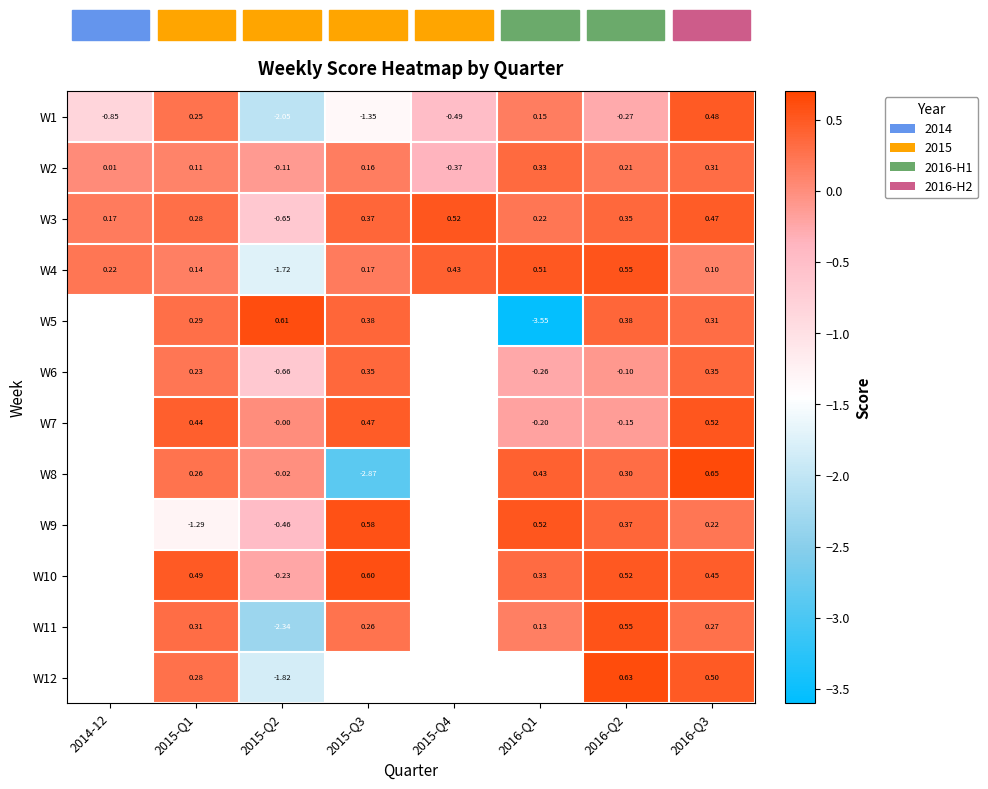

How many values in the W4 series are below 0?

1